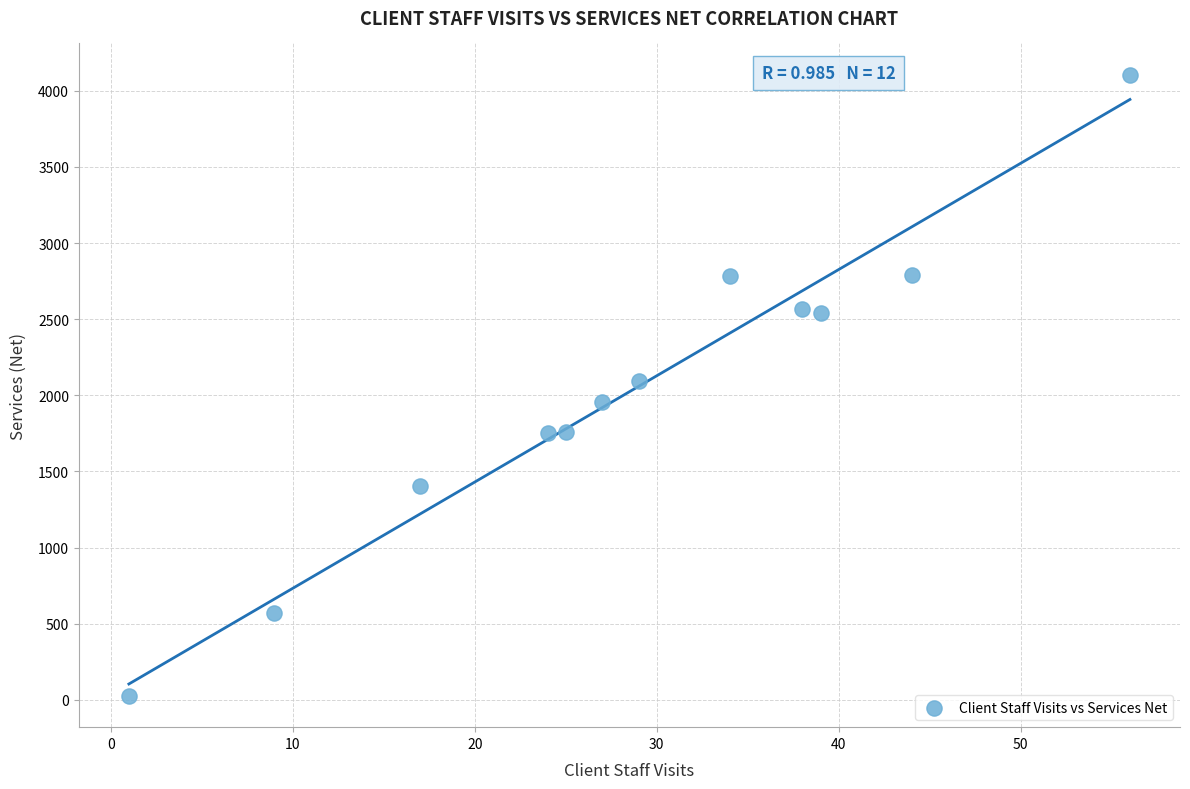

What is the average X value?

28.6